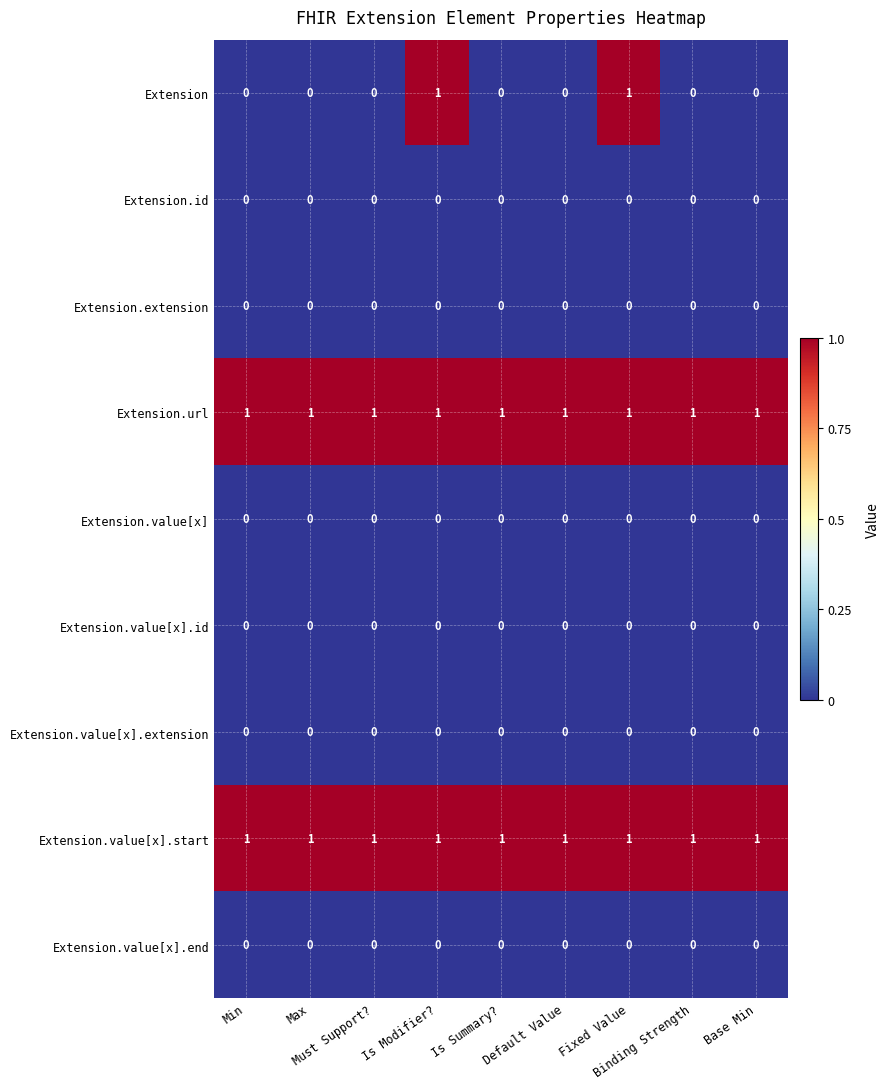

At how many categories does at least one series exceed 0?

9